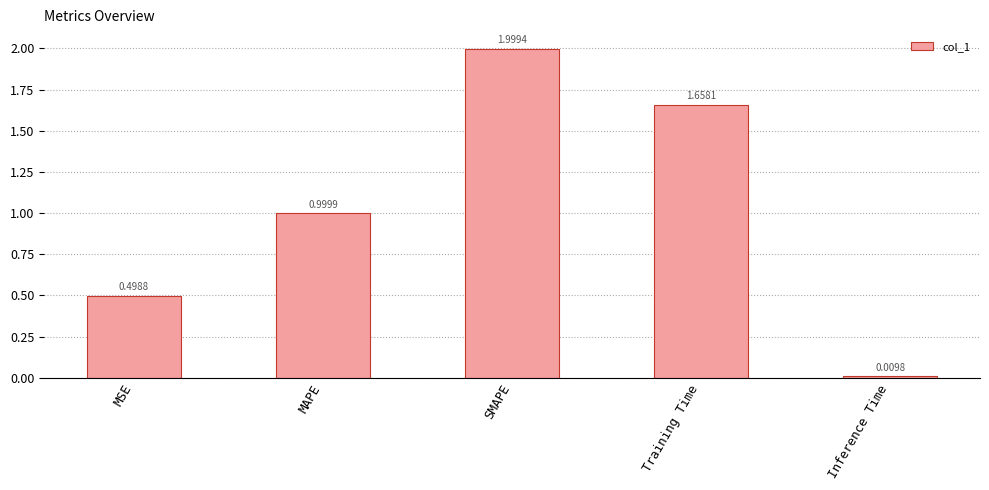

What position from the right is Inference Time?

1